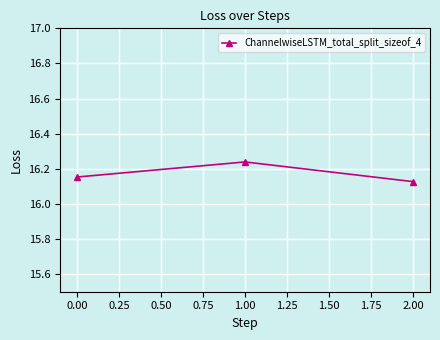

How many values are between 16 and 17?

3